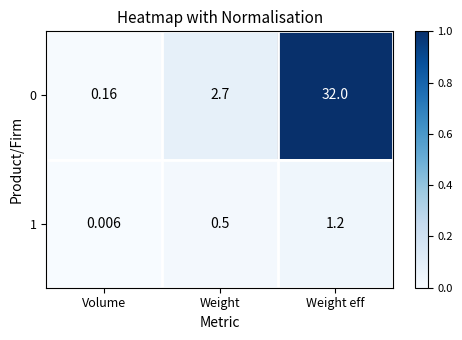

What is the total value across all series at Weight eff?

33.2